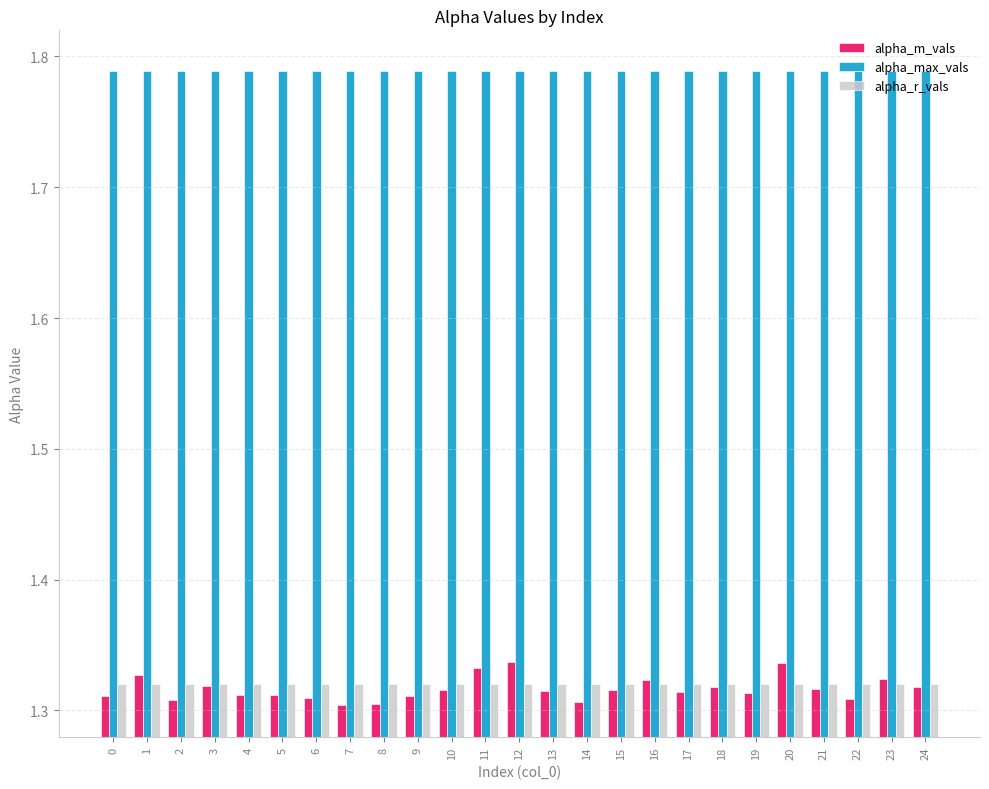

What is the spread (max minus min) of values at 12?

0.5